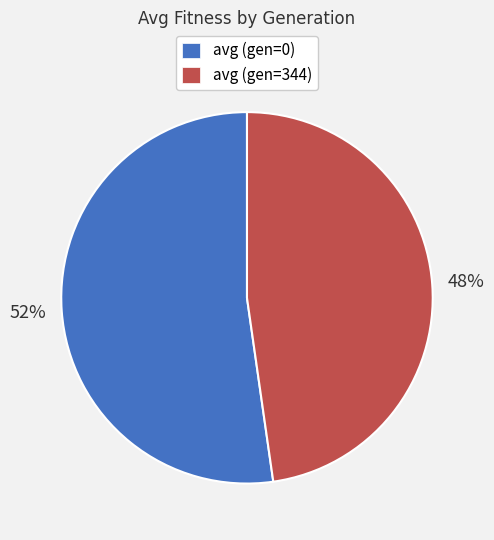

Combined, do avg (gen=0) and avg (gen=344) account for over 50%?

Yes